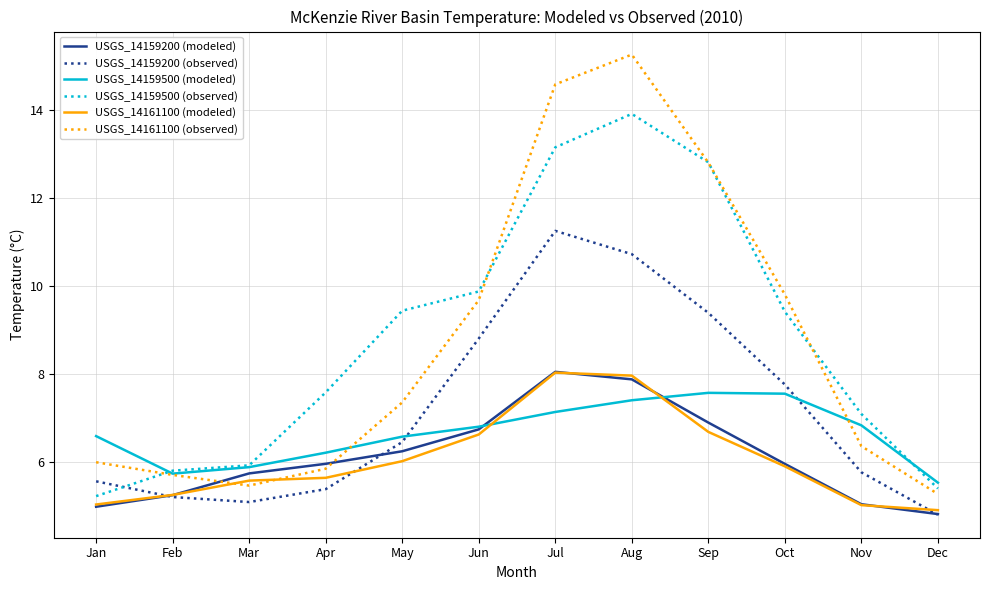

Which series has the widest spread of values?

USGS_14161100 (observed)